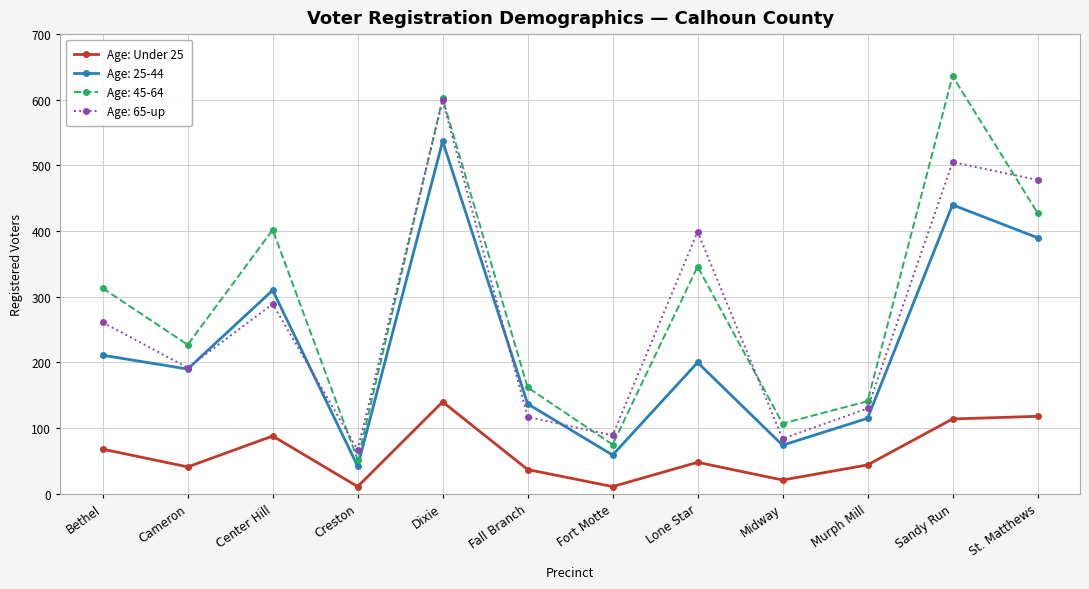

How many values in the Age: 65-up series are below 261?

6